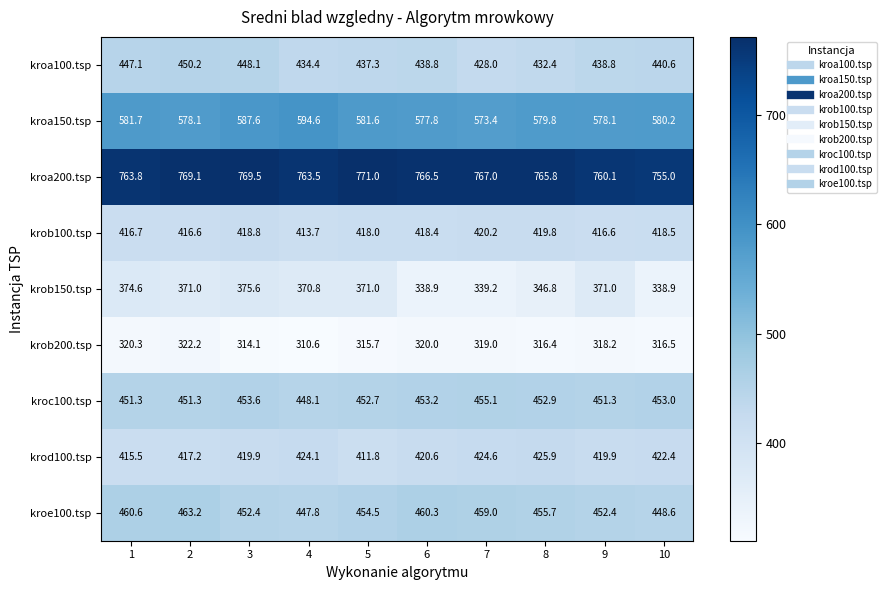

How many data points does each series have?

10